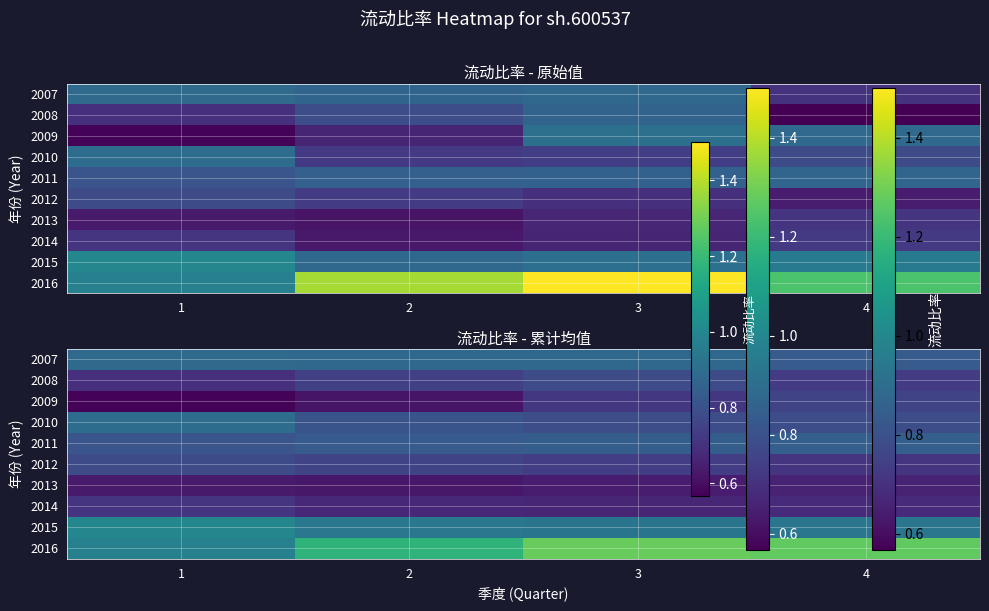

Which series has the widest spread of values?

2016